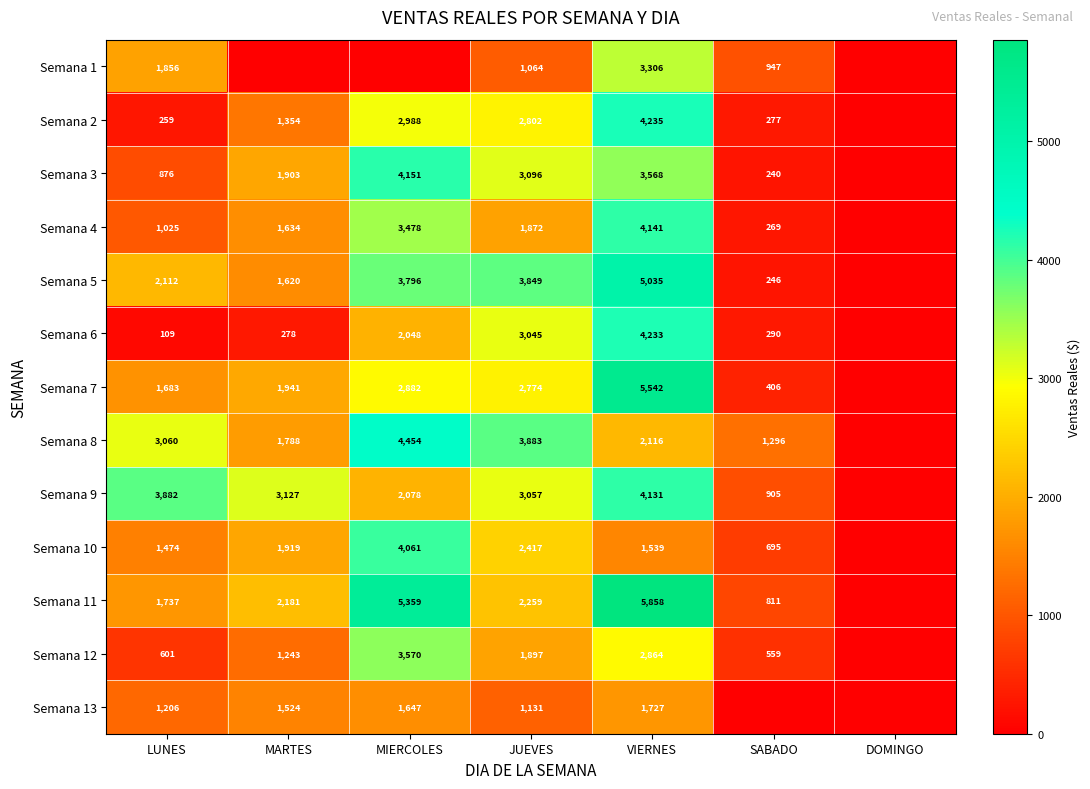

What is the spread (max minus min) of values at LUNES?

3773